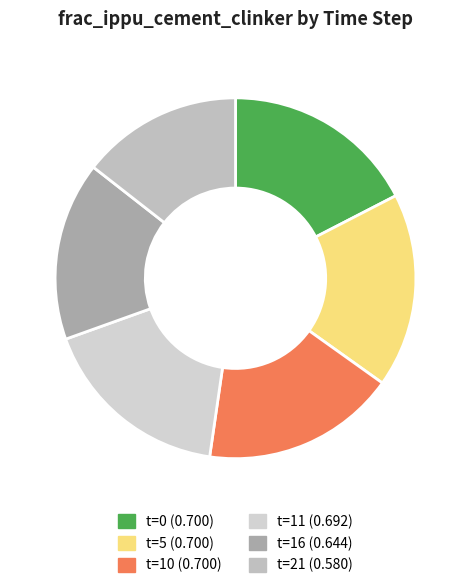

How many slices are in this pie chart?

6